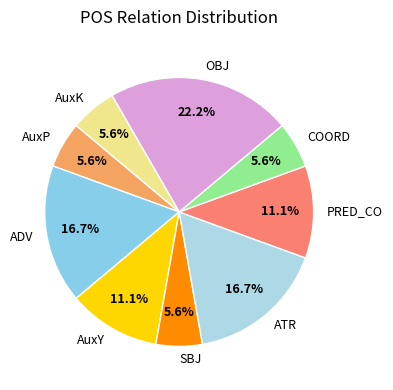

The AuxY slice represents 11% of the pie. True or false?

True